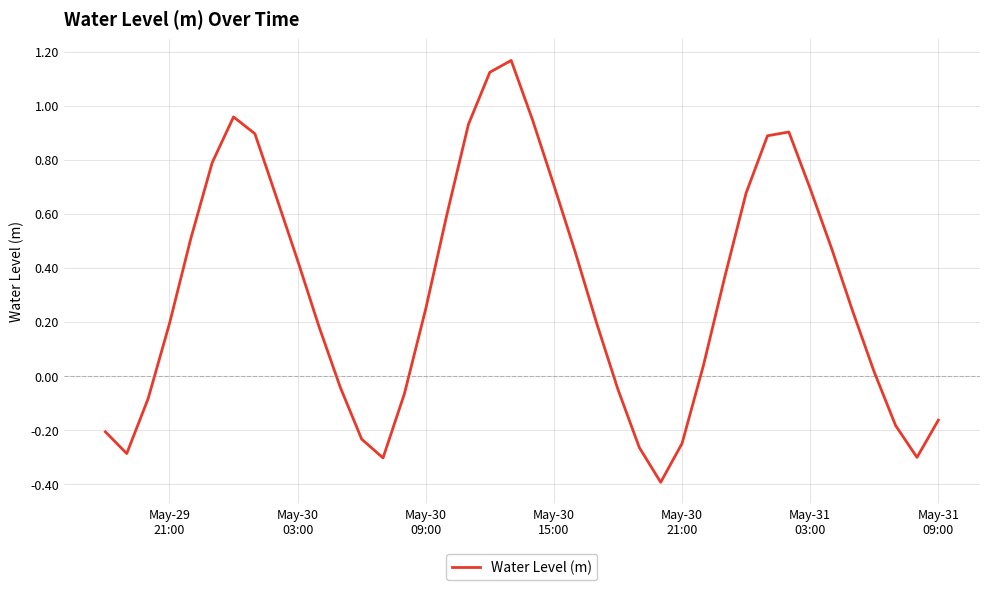

What is the smallest value displayed?

-0.4